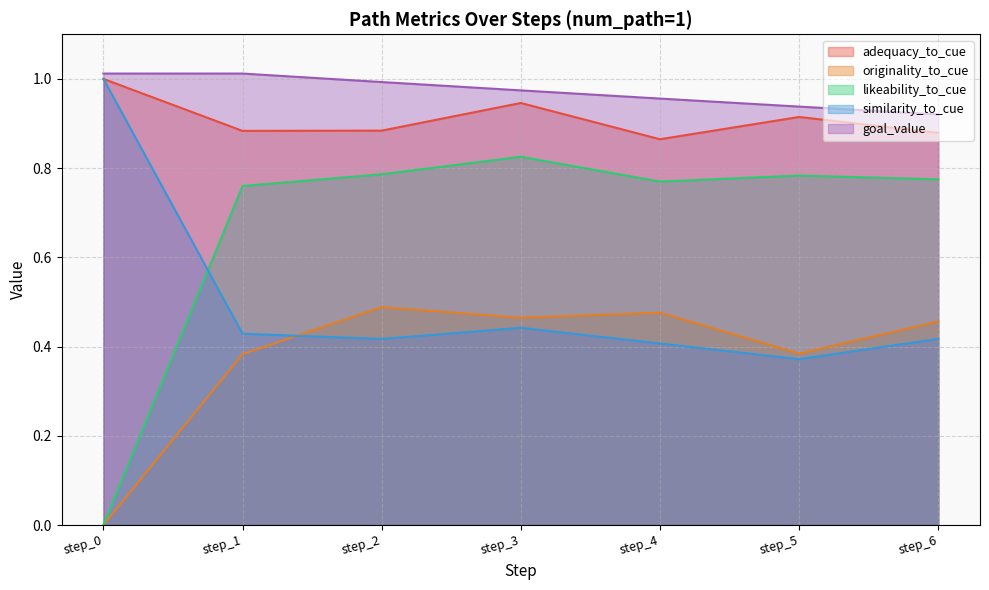

Rank the series at step_2 from highest to lowest value.

goal_value, adequacy_to_cue, likeability_to_cue, originality_to_cue, similarity_to_cue